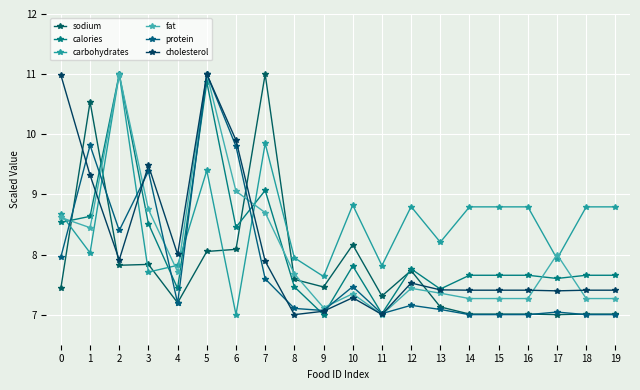

What is the value of the fat point at the 9th from the left?

7.7